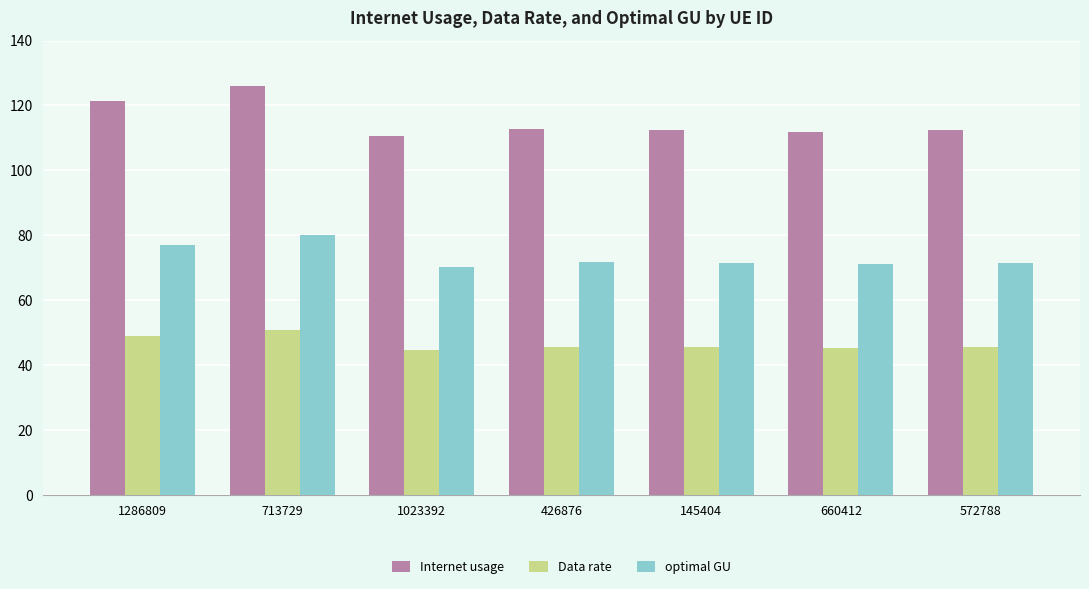

Are the bars grouped side by side (vs. stacked)?

Yes